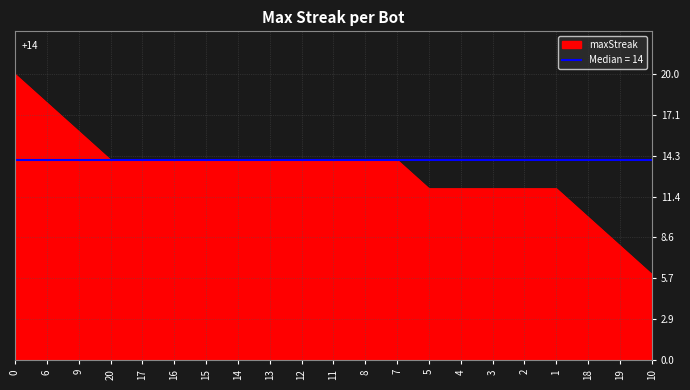

The value at 1 is 4. True or false?

False